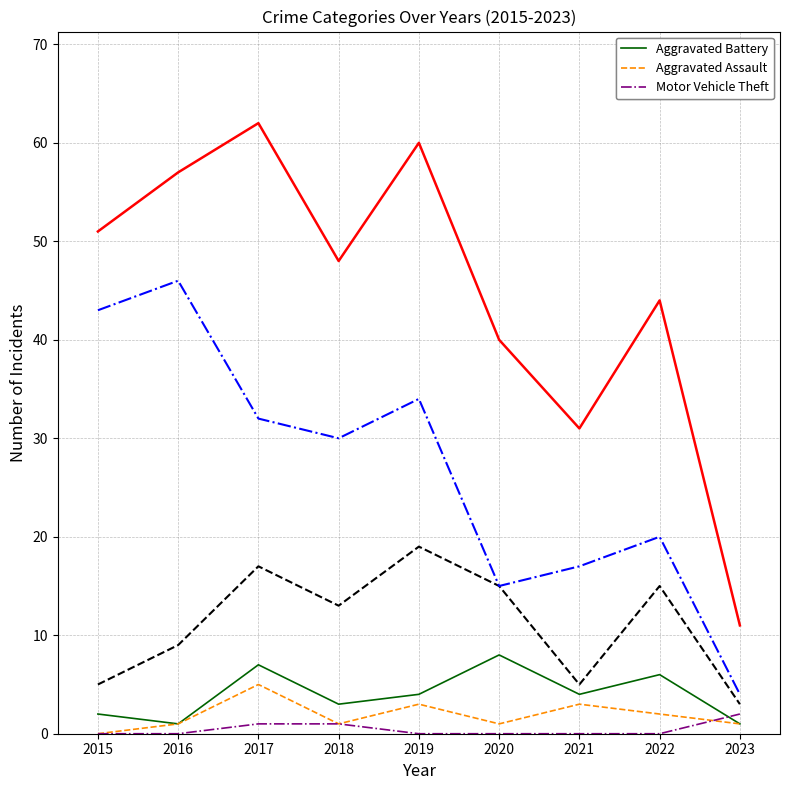

What is the greatest value displayed?

62